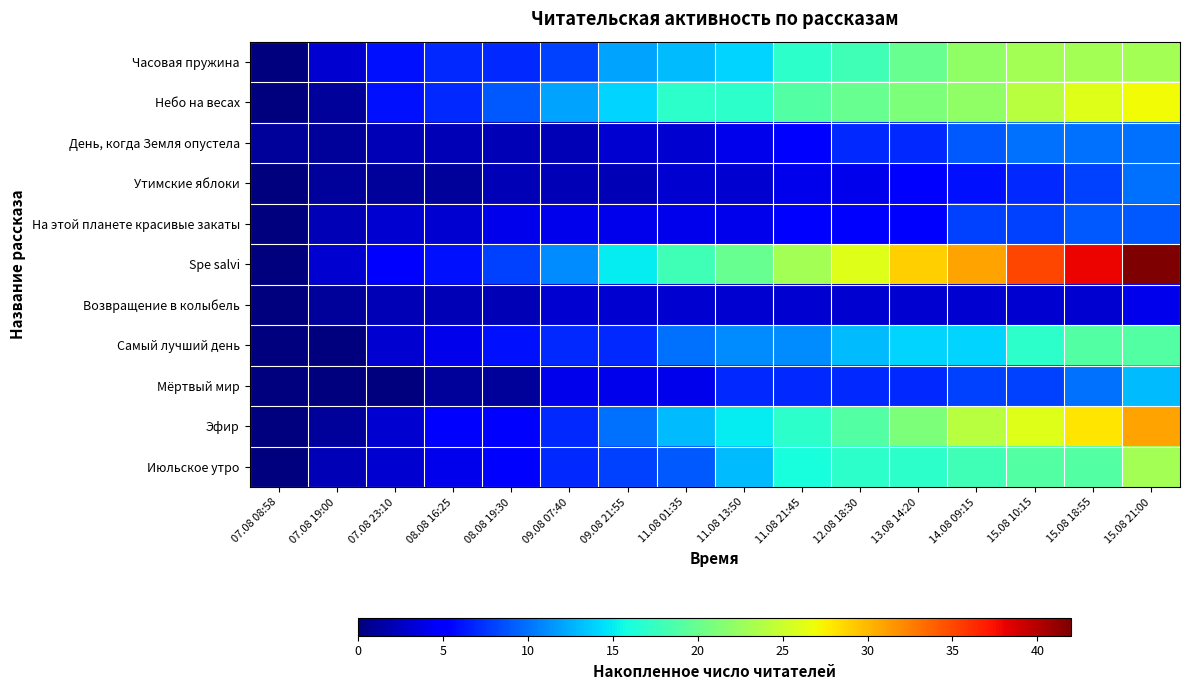

Reading right to left, transcribe all the data shown in this chart.

Часовая пружина: 15.08 21:00=23	15.08 18:55=23	15.08 10:15=23	14.08 09:15=22	13.08 14:20=20	12.08 18:30=18	11.08 21:45=17	11.08 13:50=14	11.08 01:35=13	09.08 21:55=12	09.08 07:40=8	08.08 19:30=7	08.08 16:25=7	07.08 23:10=6	07.08 19:00=3	07.08 08:58=0
Небо на весах: 15.08 21:00=27	15.08 18:55=26	15.08 10:15=24	14.08 09:15=22	13.08 14:20=21	12.08 18:30=20	11.08 21:45=19	11.08 13:50=17	11.08 01:35=17	09.08 21:55=14	09.08 07:40=12	08.08 19:30=9	08.08 16:25=7	07.08 23:10=6	07.08 19:00=1	07.08 08:58=0
День, когда Земля опустела: 15.08 21:00=10	15.08 18:55=10	15.08 10:15=10	14.08 09:15=9	13.08 14:20=7	12.08 18:30=7	11.08 21:45=5	11.08 13:50=4	11.08 01:35=3	09.08 21:55=3	09.08 07:40=2	08.08 19:30=2	08.08 16:25=2	07.08 23:10=2	07.08 19:00=1	07.08 08:58=1
Утимские яблоки: 15.08 21:00=10	15.08 18:55=8	15.08 10:15=7	14.08 09:15=6	13.08 14:20=5	12.08 18:30=4	11.08 21:45=4	11.08 13:50=3	11.08 01:35=3	09.08 21:55=2	09.08 07:40=2	08.08 19:30=2	08.08 16:25=1	07.08 23:10=1	07.08 19:00=1	07.08 08:58=0
На этой планете красивые закаты: 15.08 21:00=9	15.08 18:55=9	15.08 10:15=8	14.08 09:15=8	13.08 14:20=5	12.08 18:30=5	11.08 21:45=5	11.08 13:50=4	11.08 01:35=4	09.08 21:55=4	09.08 07:40=4	08.08 19:30=4	08.08 16:25=3	07.08 23:10=3	07.08 19:00=2	07.08 08:58=0
Spe salvi: 15.08 21:00=42	15.08 18:55=38	15.08 10:15=35	14.08 09:15=31	13.08 14:20=29	12.08 18:30=26	11.08 21:45=23	11.08 13:50=20	11.08 01:35=18	09.08 21:55=15	09.08 07:40=11	08.08 19:30=8	08.08 16:25=6	07.08 23:10=5	07.08 19:00=3	07.08 08:58=0
Возвращение в колыбель: 15.08 21:00=4	15.08 18:55=3	15.08 10:15=3	14.08 09:15=3	13.08 14:20=3	12.08 18:30=3	11.08 21:45=3	11.08 13:50=3	11.08 01:35=3	09.08 21:55=3	09.08 07:40=3	08.08 19:30=2	08.08 16:25=2	07.08 23:10=2	07.08 19:00=1	07.08 08:58=0
Самый лучший день: 15.08 21:00=19	15.08 18:55=19	15.08 10:15=17	14.08 09:15=14	13.08 14:20=14	12.08 18:30=13	11.08 21:45=11	11.08 13:50=11	11.08 01:35=10	09.08 21:55=7	09.08 07:40=7	08.08 19:30=6	08.08 16:25=4	07.08 23:10=3	07.08 19:00=0	07.08 08:58=0
Мёртвый мир: 15.08 21:00=13	15.08 18:55=10	15.08 10:15=8	14.08 09:15=8	13.08 14:20=7	12.08 18:30=7	11.08 21:45=7	11.08 13:50=7	11.08 01:35=4	09.08 21:55=4	09.08 07:40=4	08.08 19:30=1	08.08 16:25=1	07.08 23:10=0	07.08 19:00=0	07.08 08:58=0
Эфир: 15.08 21:00=31	15.08 18:55=28	15.08 10:15=26	14.08 09:15=24	13.08 14:20=21	12.08 18:30=19	11.08 21:45=17	11.08 13:50=15	11.08 01:35=13	09.08 21:55=10	09.08 07:40=7	08.08 19:30=5	08.08 16:25=5	07.08 23:10=3	07.08 19:00=1	07.08 08:58=0
Июльское утро: 15.08 21:00=23	15.08 18:55=19	15.08 10:15=19	14.08 09:15=18	13.08 14:20=17	12.08 18:30=17	11.08 21:45=16	11.08 13:50=13	11.08 01:35=9	09.08 21:55=8	09.08 07:40=7	08.08 19:30=5	08.08 16:25=4	07.08 23:10=3	07.08 19:00=2	07.08 08:58=0